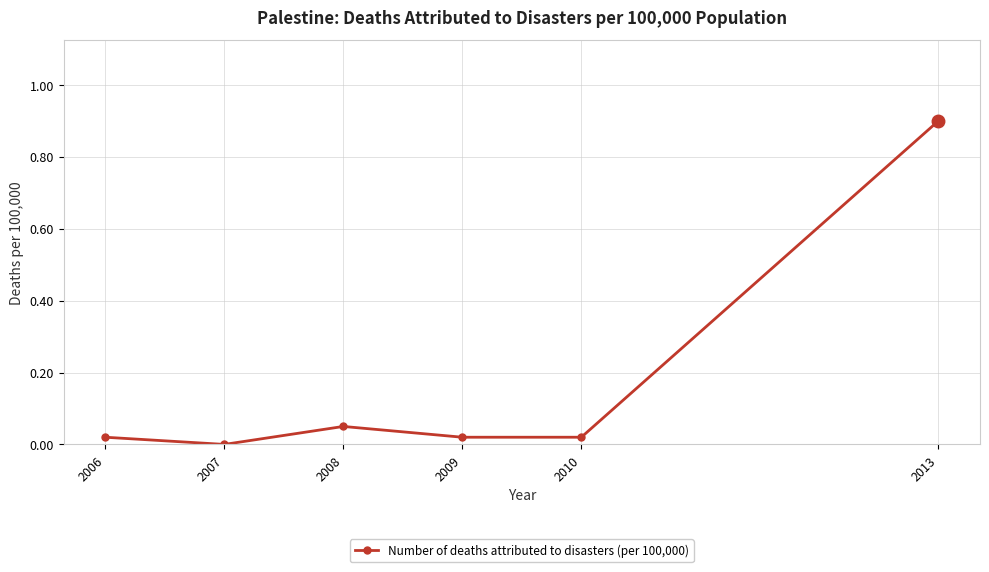

What is the sum of all values?

1.0